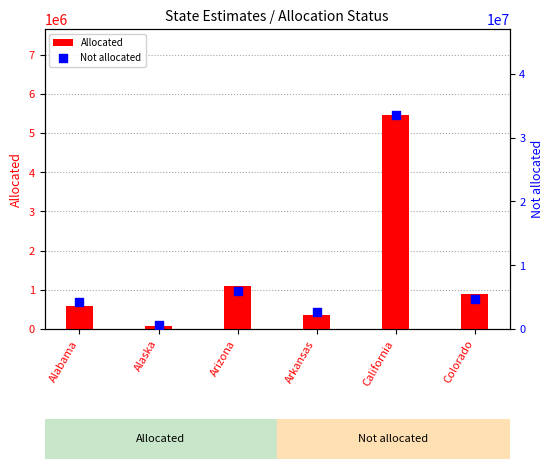

Which series has the largest total across all categories?

Not allocated